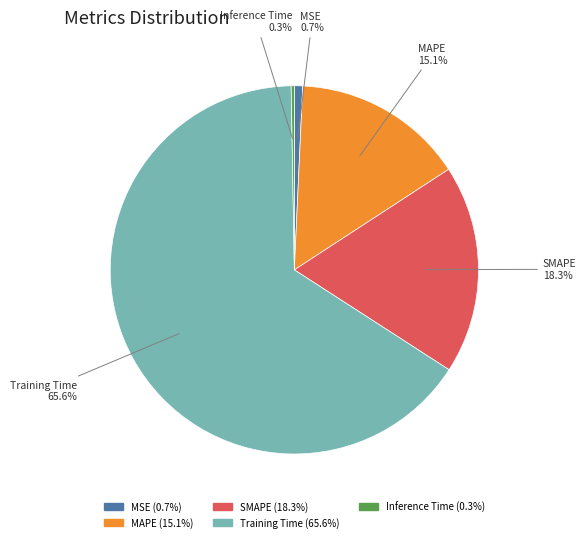

True or false: Training Time accounts for 51% of the total.

False